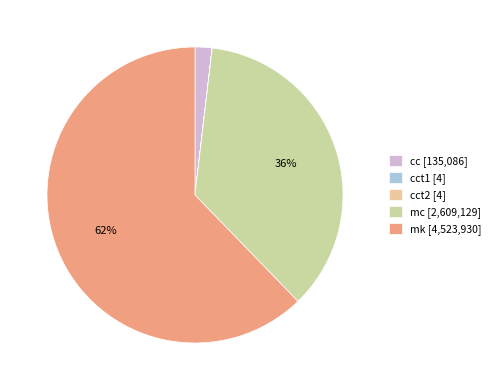

To the nearest percent, what is the difference between the largest and smallest slice percentages?

62%